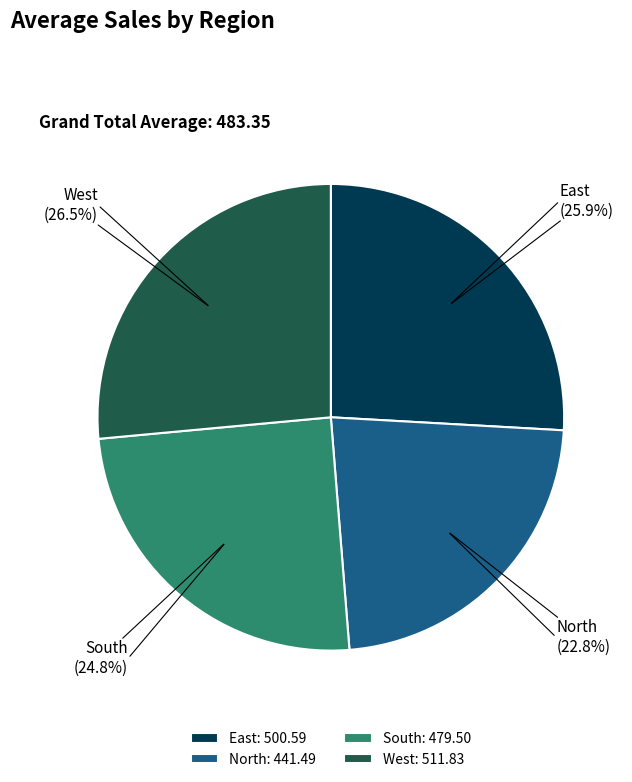

Which category has the biggest portion of the pie?

West